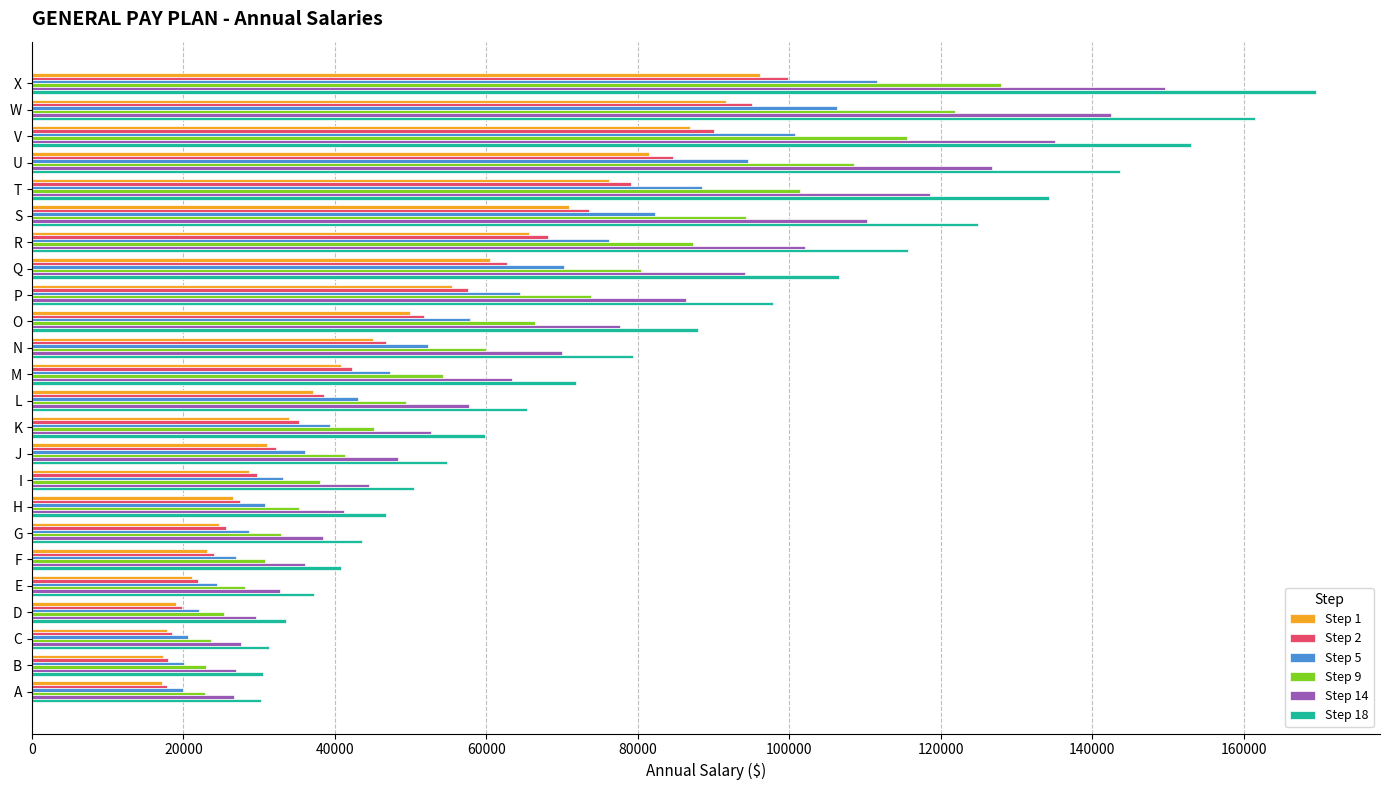

What is the total value across all series at P?

435406.0